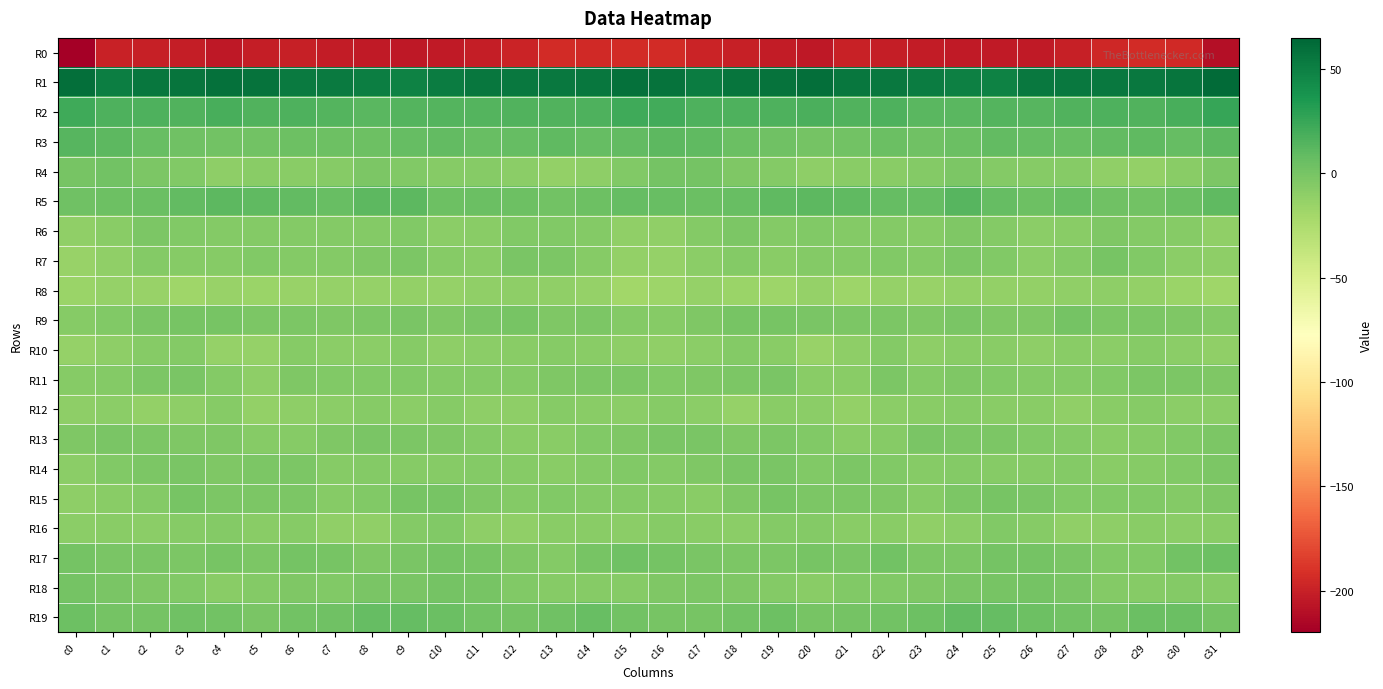

At which category is the sum across all series the highest?

c9